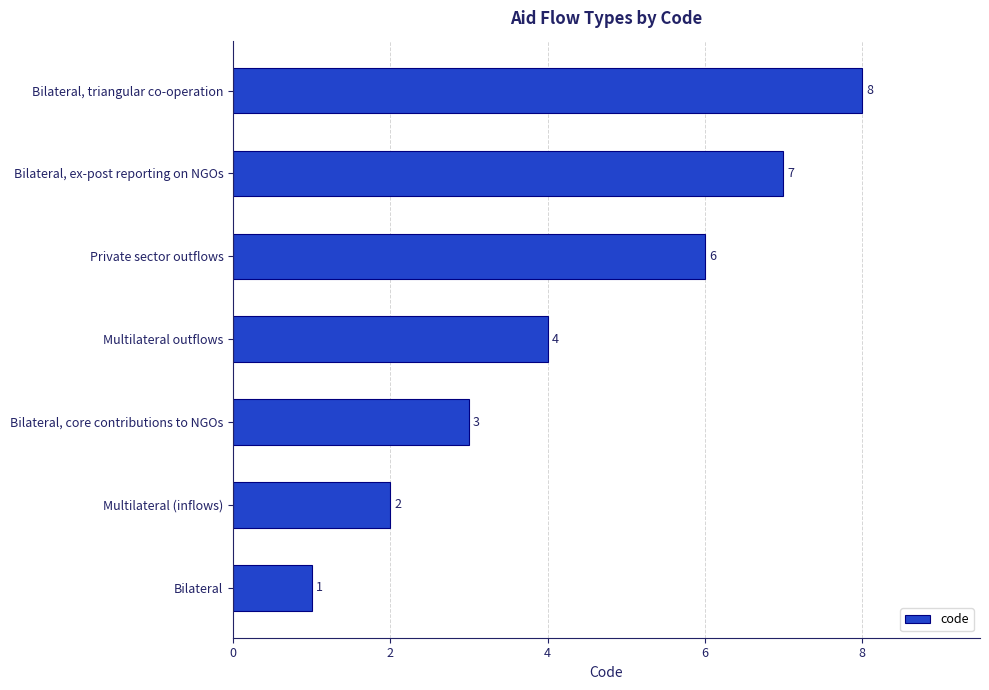

The value at Bilateral, ex-post reporting on NGOs is 5. True or false?

False